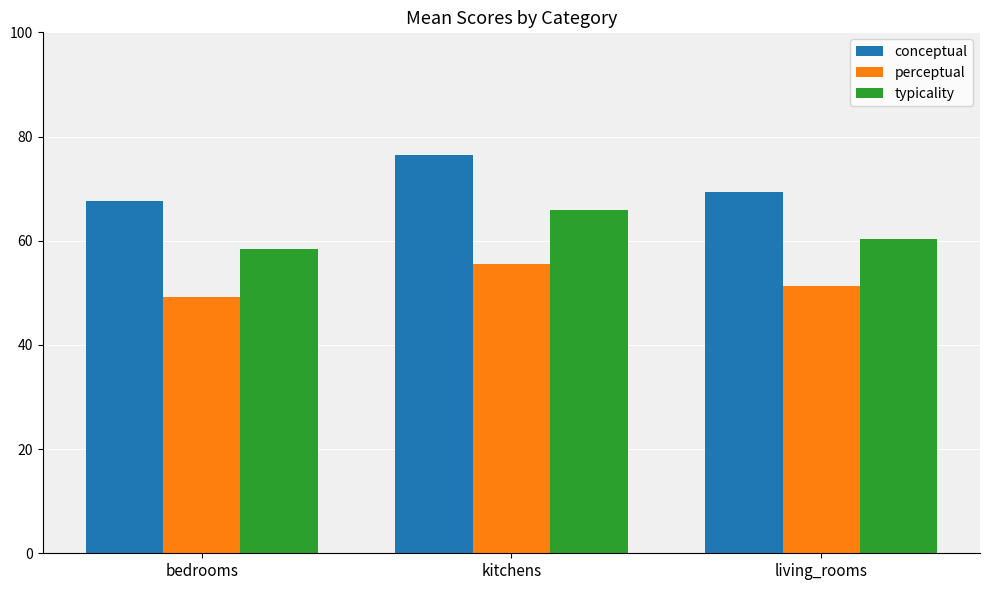

The typicality series shows 17.3 at kitchens. True or false?

False